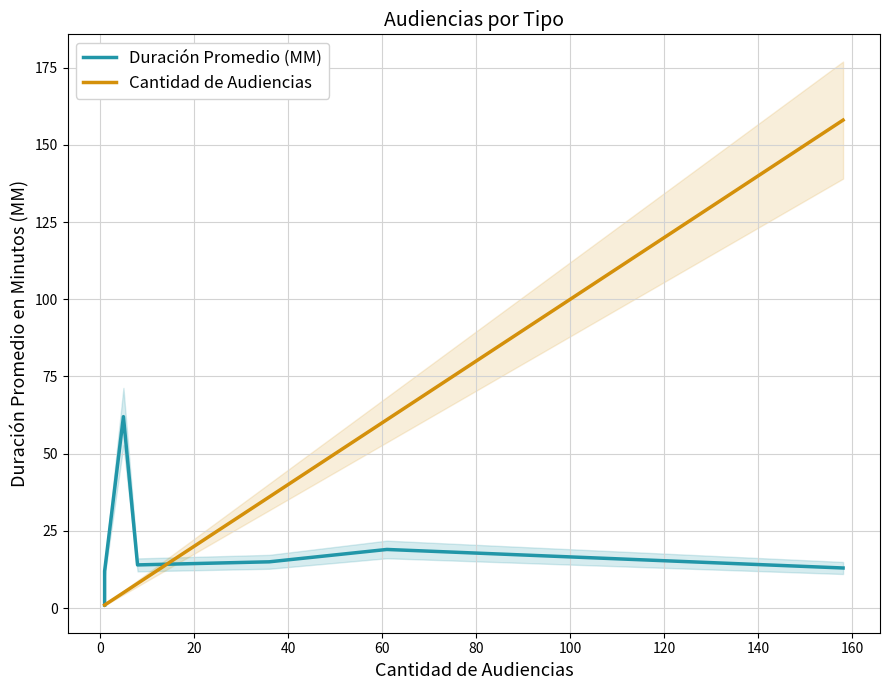

Reading right to left, extract all data points from this chart.

Duración Promedio (MM): 13	19	15	14	62	12	1
Cantidad de Audiencias: 158	61	36	8	5	1	1